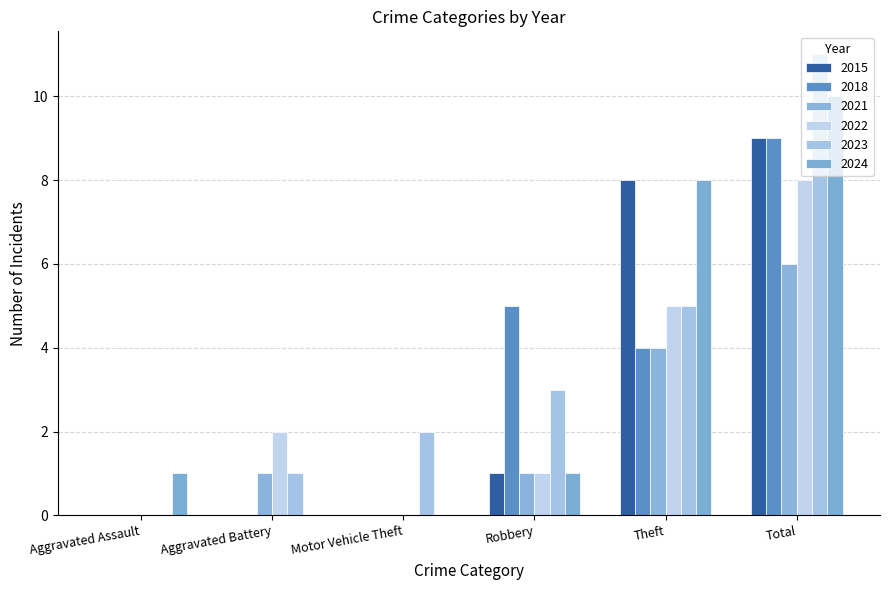

Which series has the largest range (max minus min)?

2023